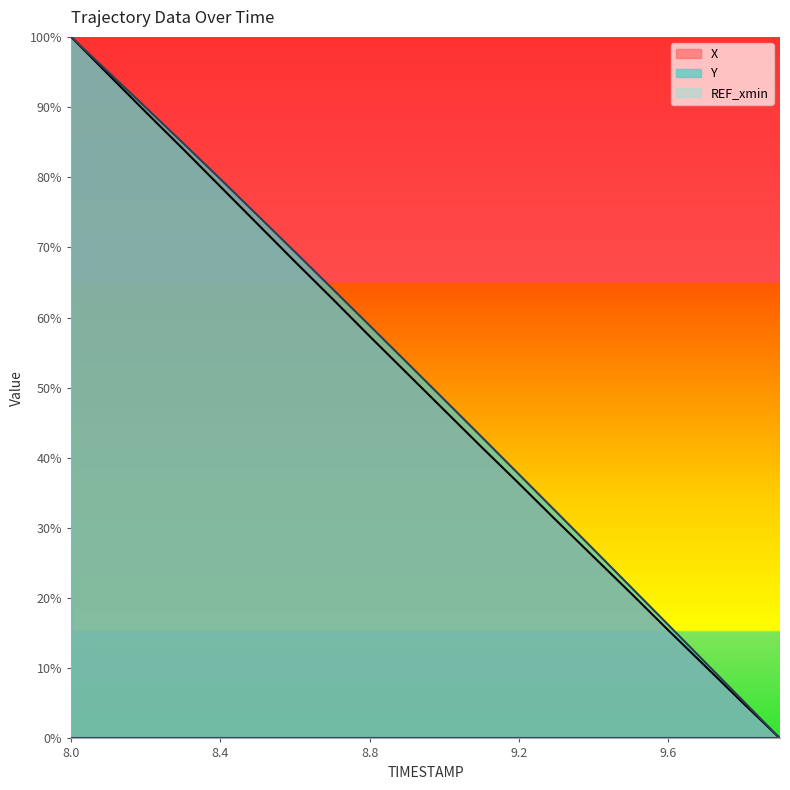

True or false: X and Y intersect in this chart.

False